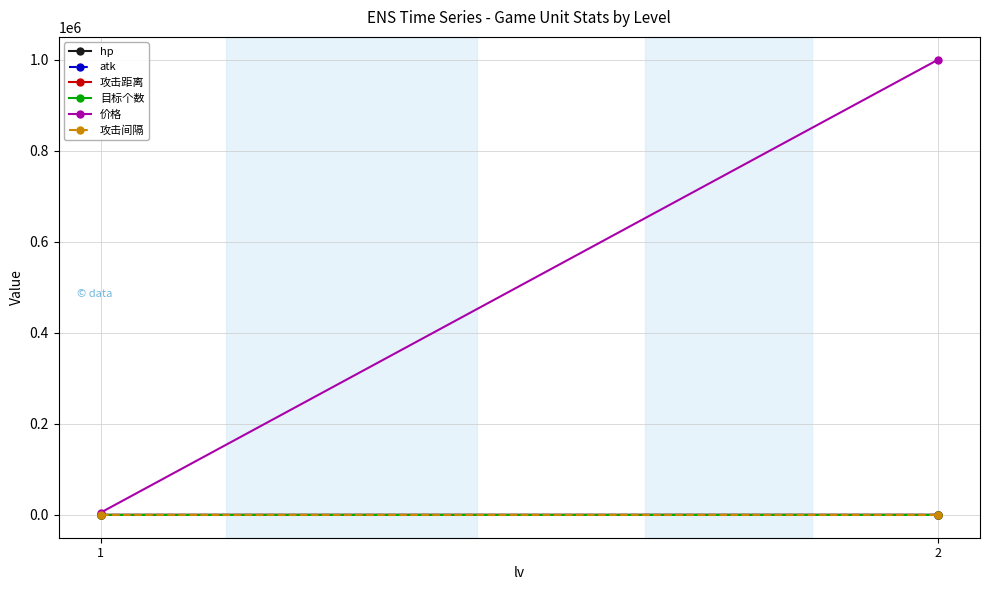

What is the value of the atk point at the 1st from the left?

1